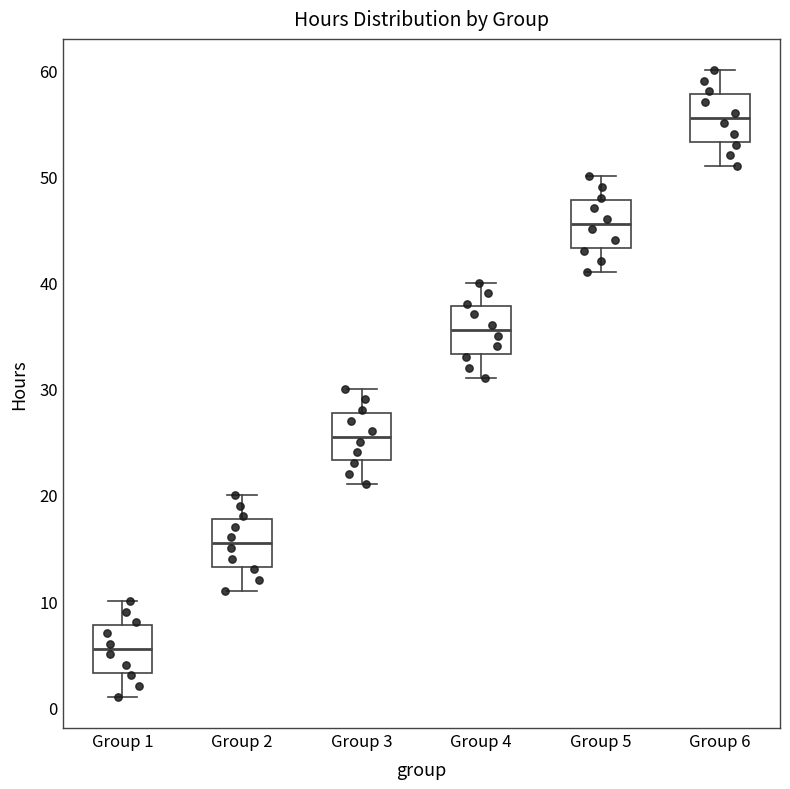

Reading left to right, transcribe this box plot: for each box, give where its median line is, the range the box spans, and where its two whiskers end, as read against the y-axis. The values are not printed on the chart, so give them approximately, as read against the axis.

Group 1: median 6, box 3 to 8, whiskers 1 to 10
Group 2: median 16, box 13 to 18, whiskers 11 to 20
Group 3: median 26, box 23 to 28, whiskers 21 to 30
Group 4: median 36, box 33 to 38, whiskers 31 to 40
Group 5: median 46, box 43 to 48, whiskers 41 to 50
Group 6: median 56, box 53 to 58, whiskers 51 to 60